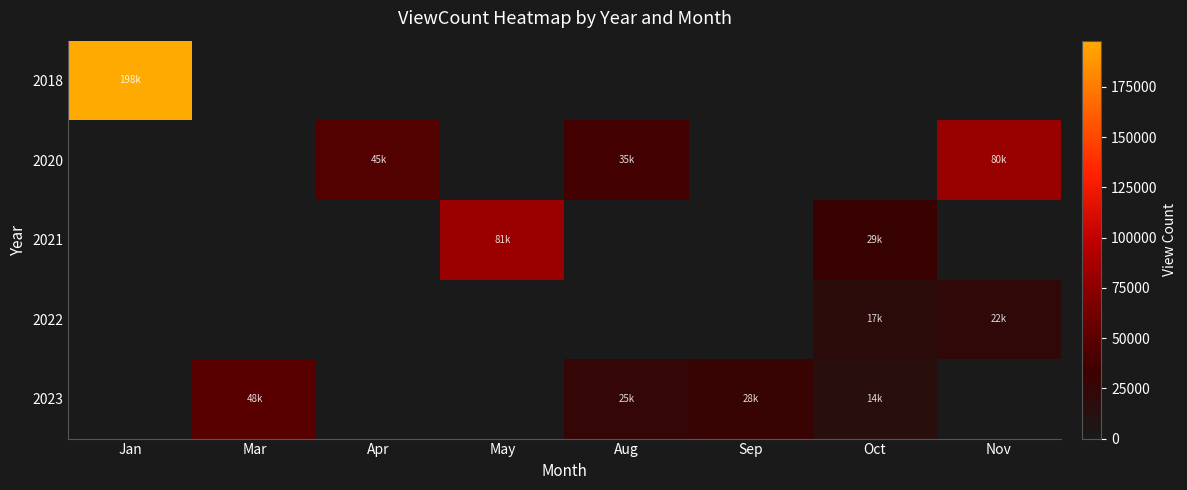

Which series changed the most between Jan and Oct?

2018